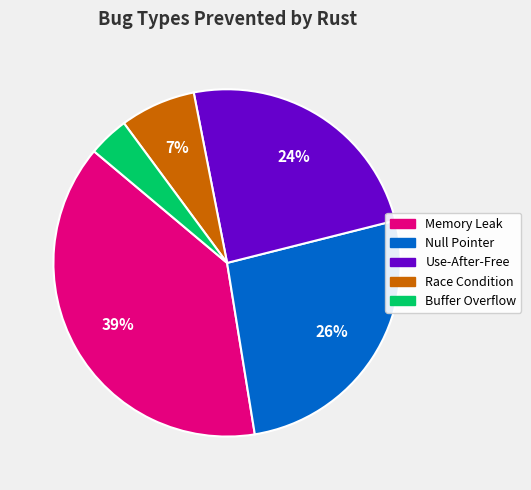

Is it true that Race Condition is 7% of the pie?

True